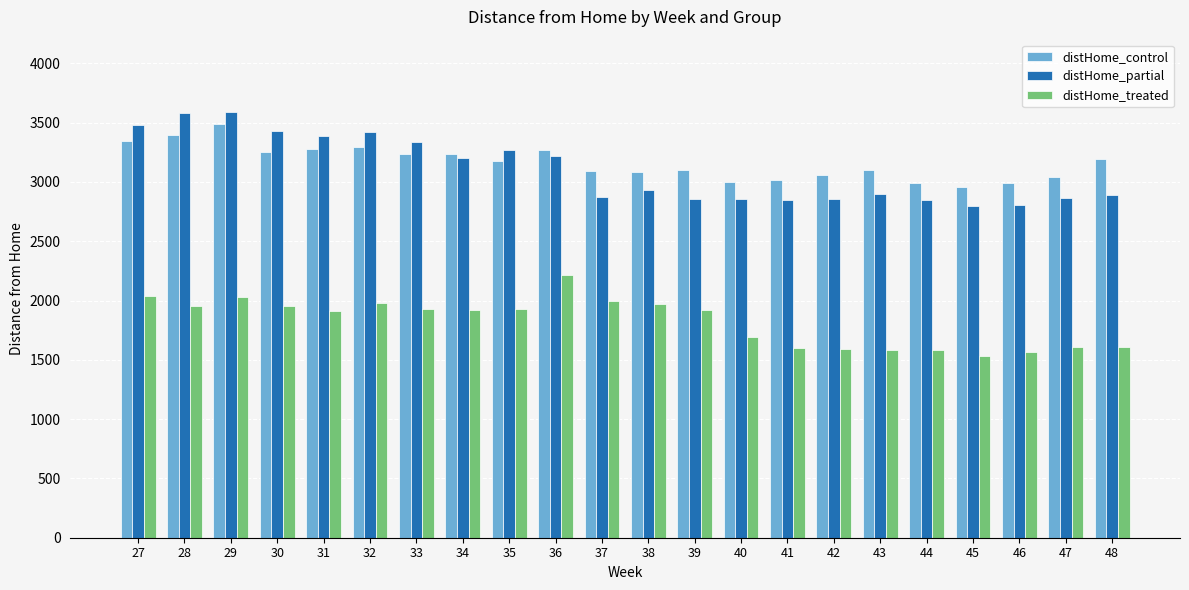

How many bars are there in each group?

3